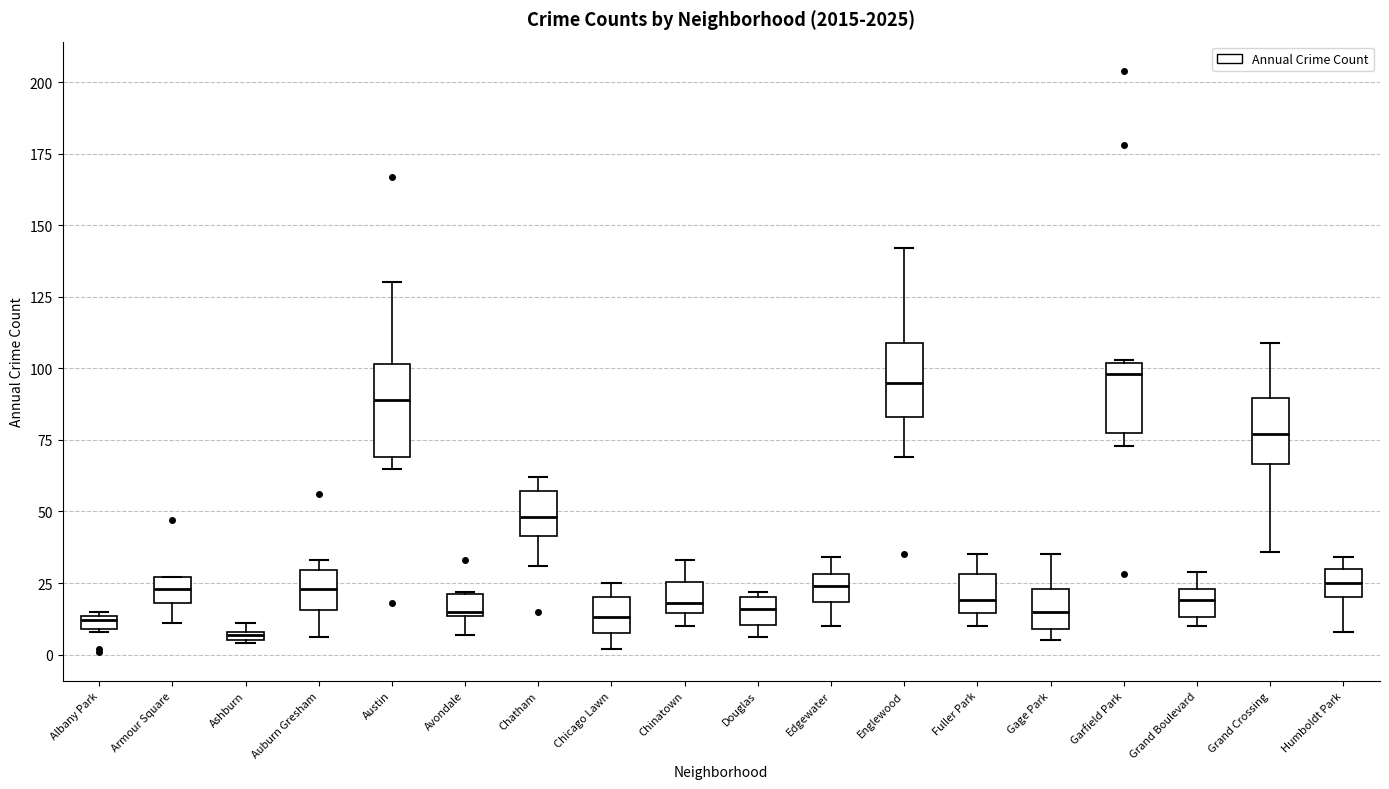

Which box is the tallest, from its lower edge to its upper edge?

Austin